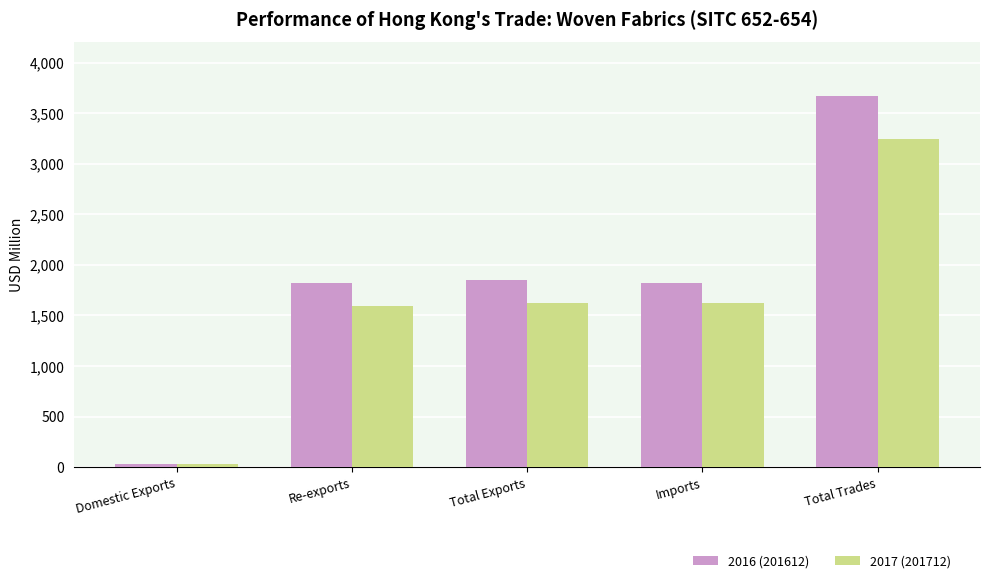

Which series has the largest range (max minus min)?

2016 (201612)